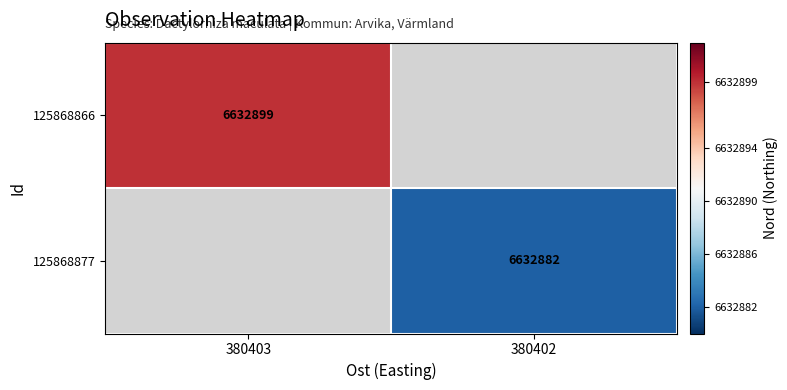

The 125868866 series shows 6632899 at 380403. True or false?

True